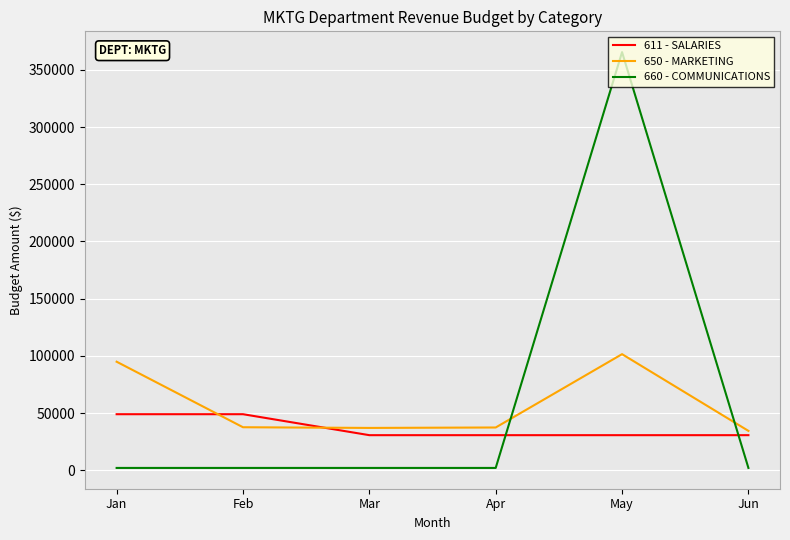

True or false: 611 - SALARIES and 660 - COMMUNICATIONS intersect in this chart.

True